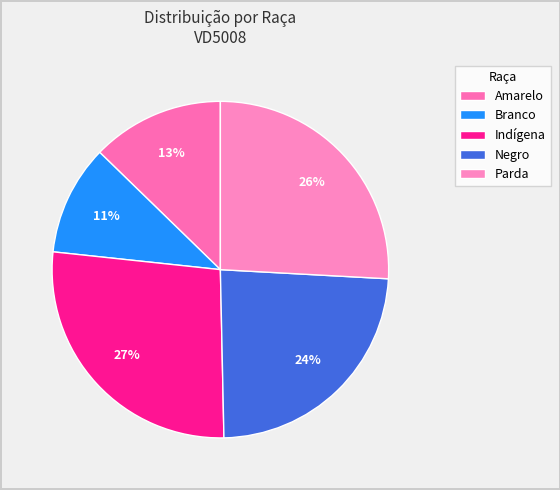

Do Branco and Parda together represent more than half of the pie?

No